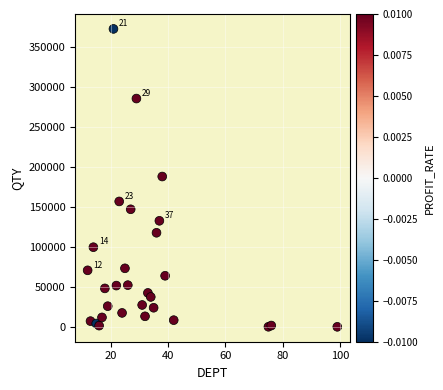

What is the range of Y values (max minus min)?

372263.0